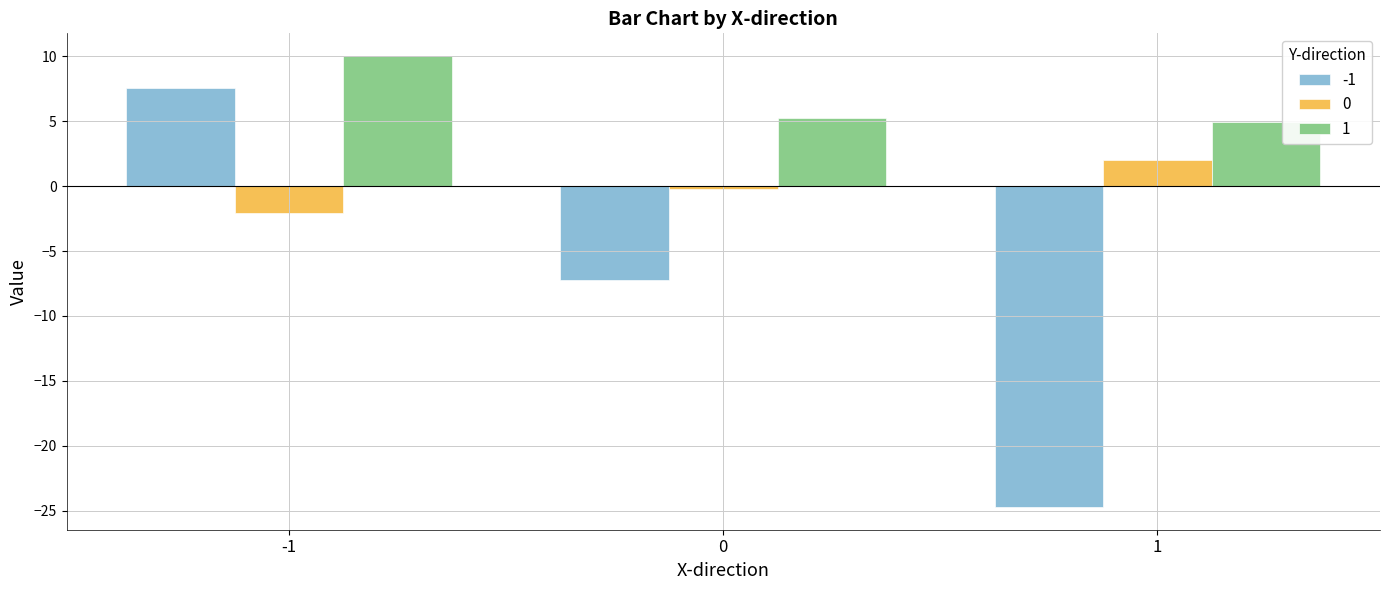

True or false: 1 has a value of 14.4 at -1.

False